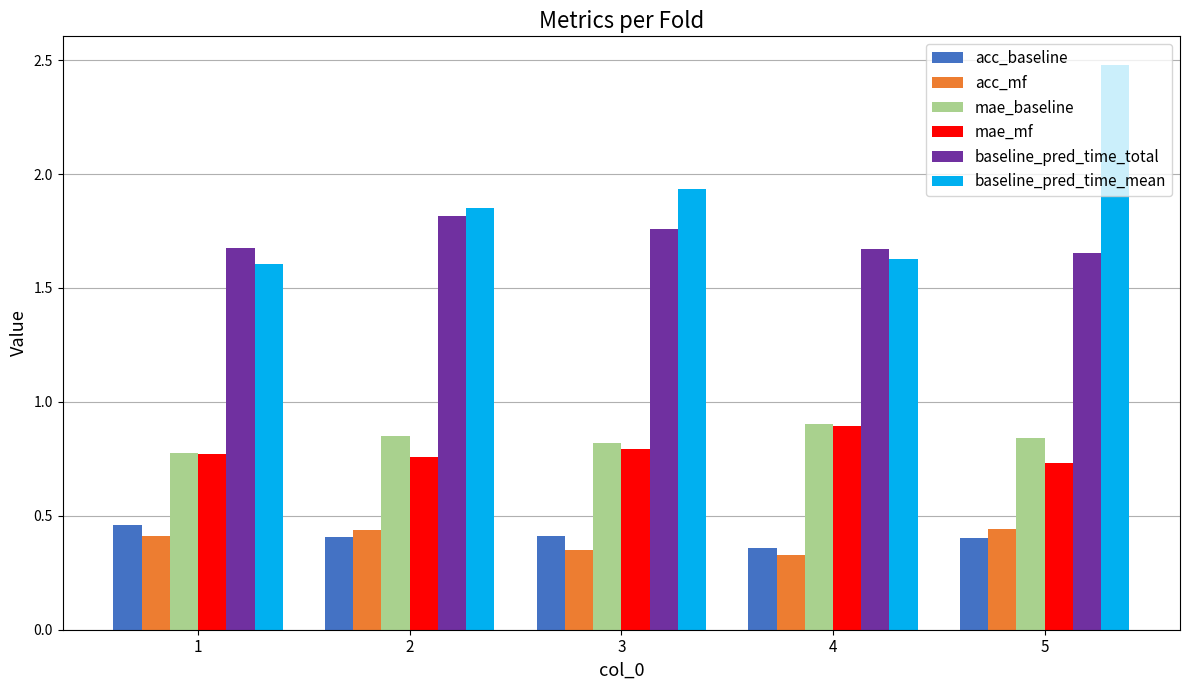

What are all the series names shown in the legend?

acc_baseline, acc_mf, mae_baseline, mae_mf, baseline_pred_time_total, baseline_pred_time_mean